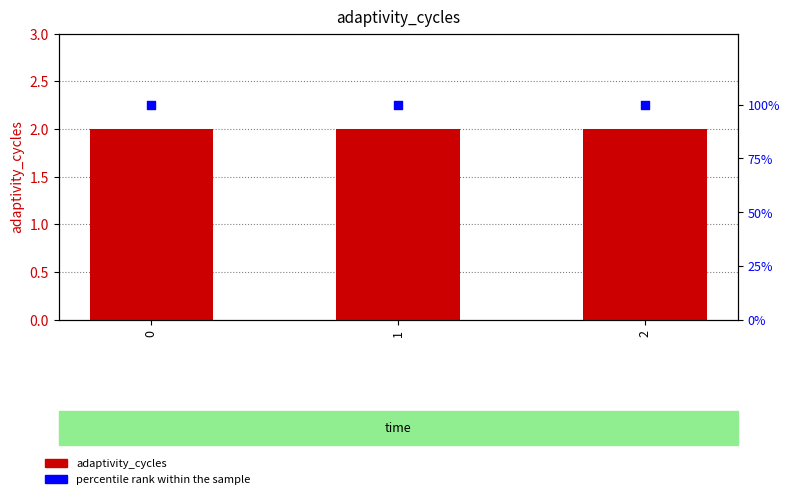

Which series reaches the maximum Y coordinate?

percentile rank within the sample